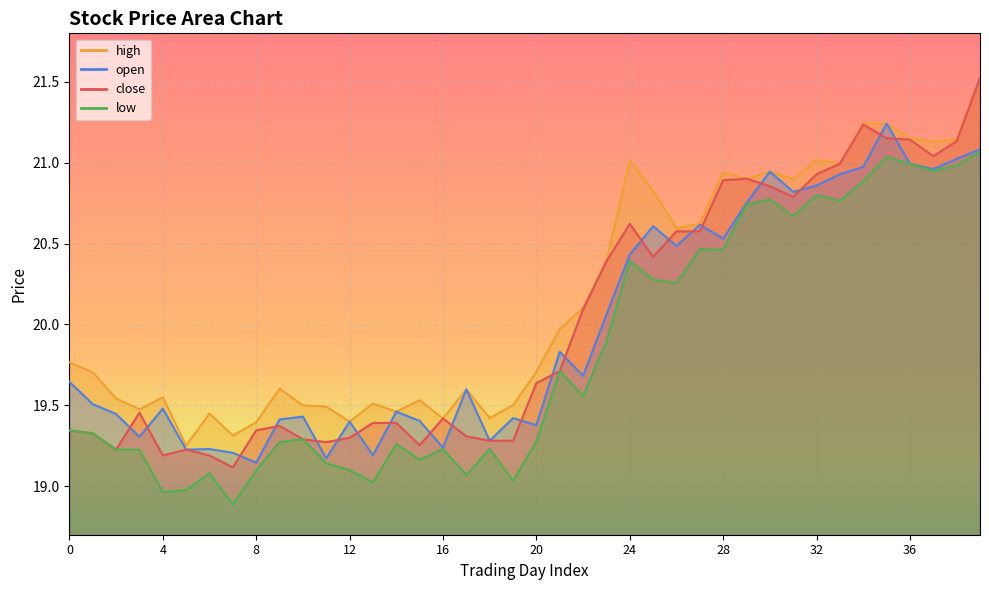

True or false: open and high intersect in this chart.

False